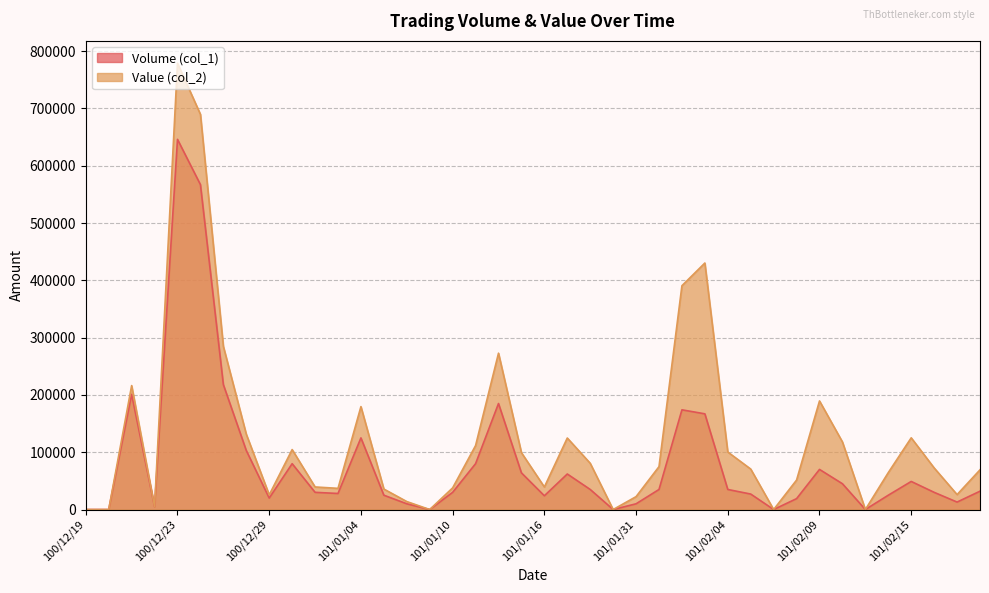

Which series has the largest total across all categories?

Value (col_2)